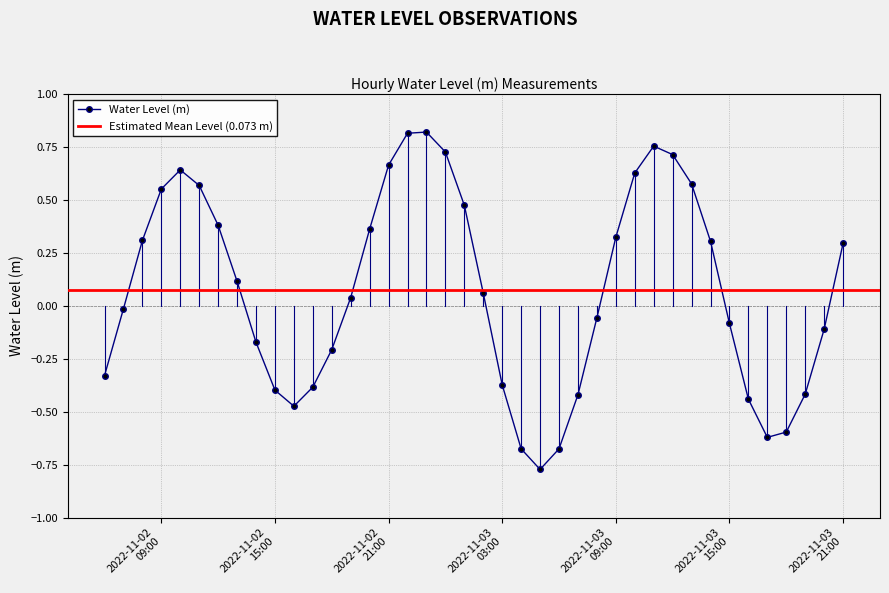

Read the value at 2022-11-03 11:00:00.

0.8